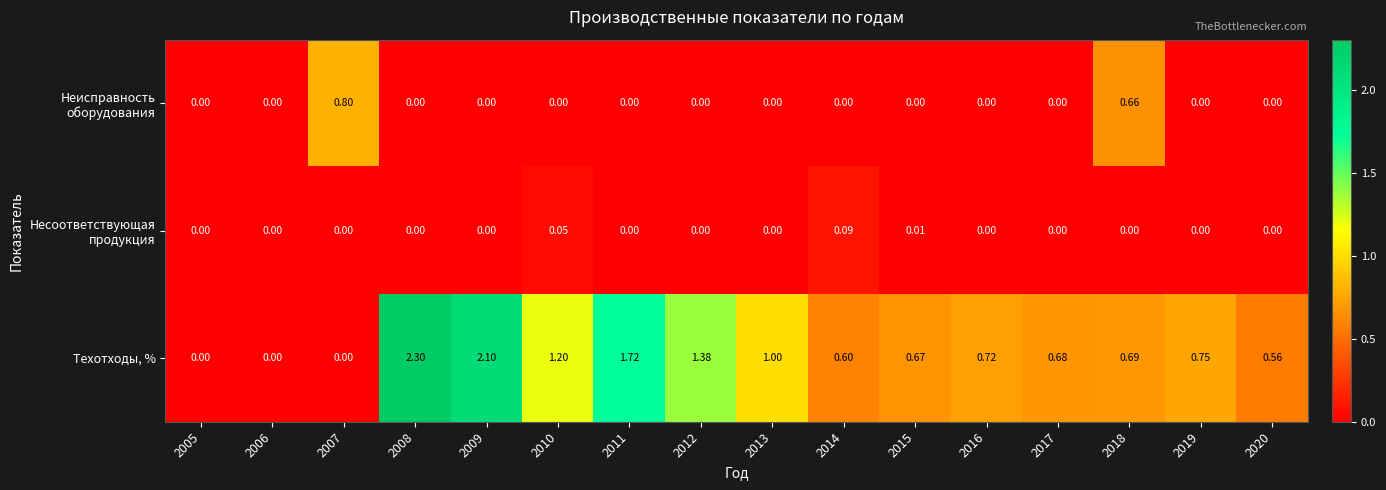

Which series has the largest total across all categories?

Техотходы, %